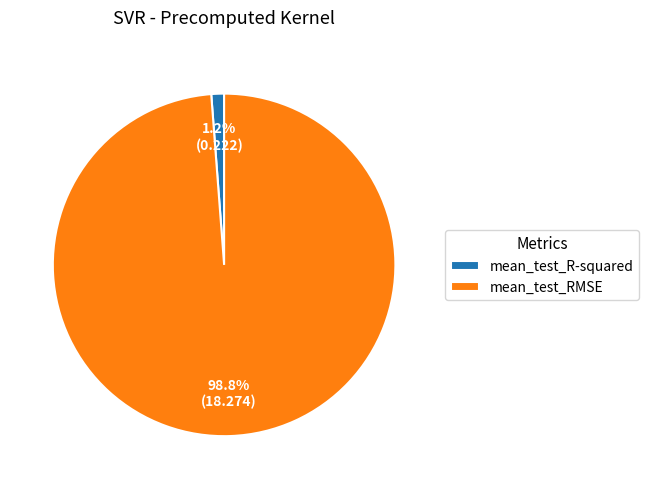

How many segments does this pie chart have?

2